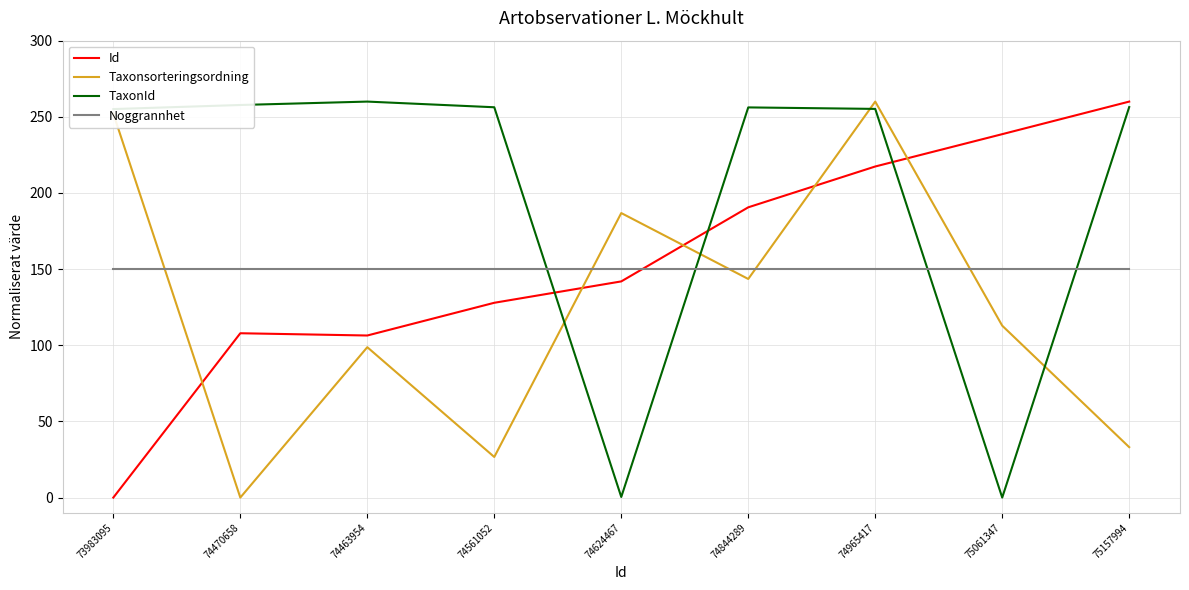

Is it true that TaxonId equals 255.2 at 74965417?

True